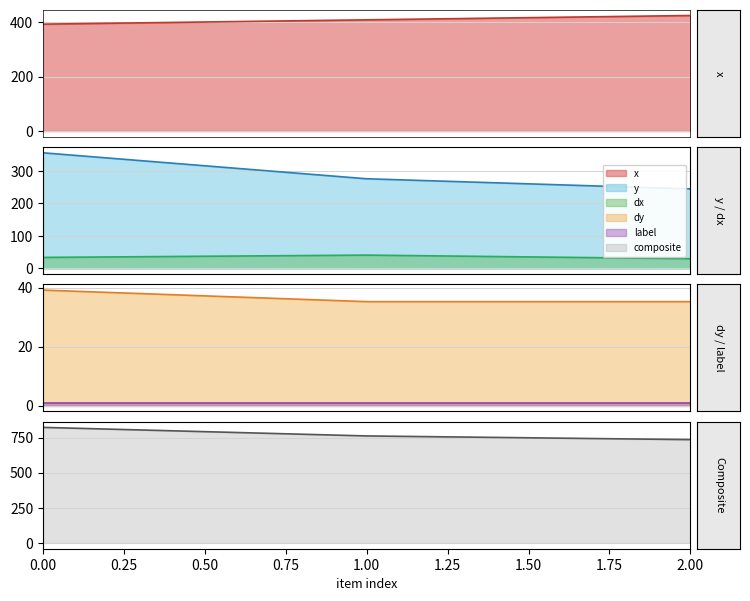

Between 1 and 0, which is larger?

1